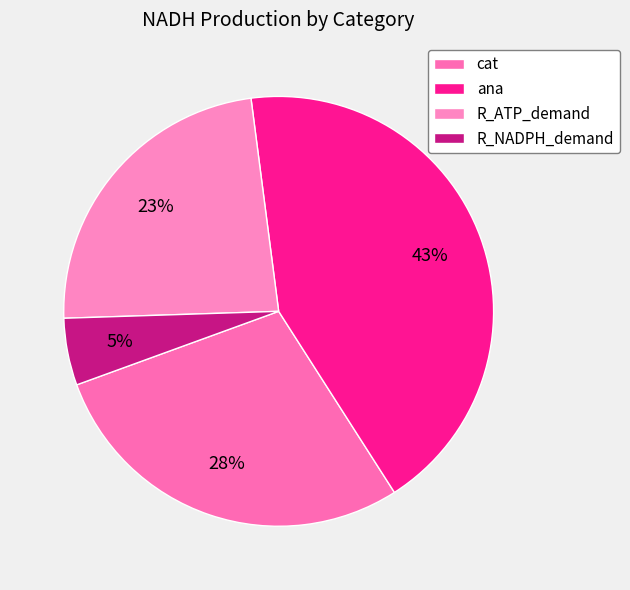

Is there any slice that represents more than half of the pie?

No